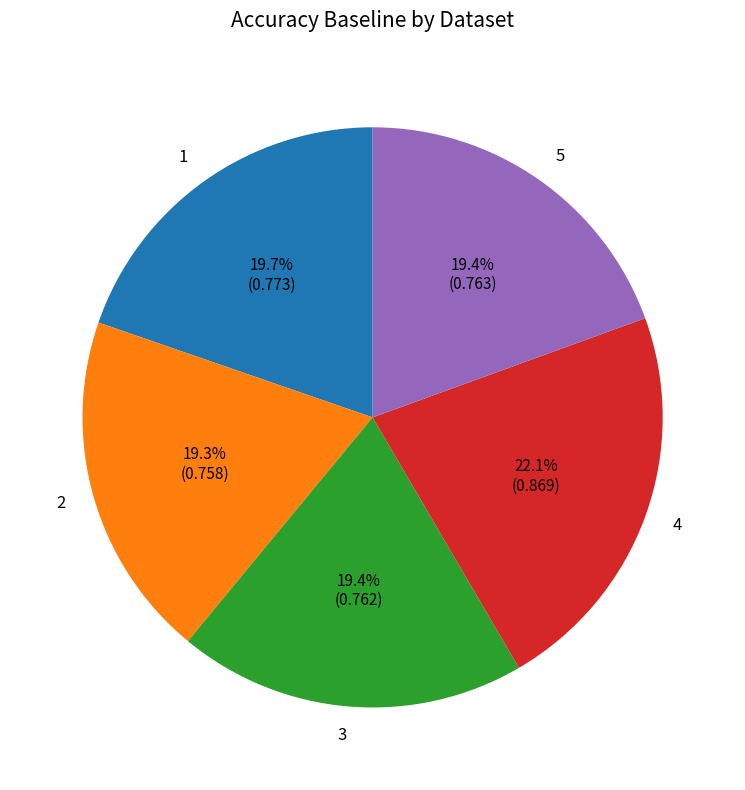

What percentage is the 2 slice, to the nearest percent?

19%